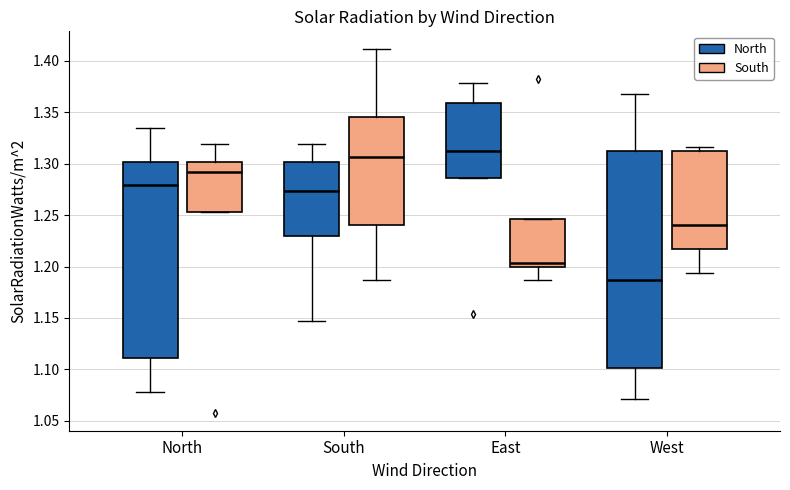

Reading left to right, transcribe this box plot: for each box, give where its median line is, the range the box spans, and where its two whiskers end, as read against the y-axis. The values are not printed on the chart, so give them approximately, as read against the axis.

North (North): median 1.280, box 1.110 to 1.300, whiskers 1.080 to 1.335
North (South): median 1.290, box 1.255 to 1.300, whiskers 1.255 to 1.320
South (North): median 1.275, box 1.230 to 1.300, whiskers 1.145 to 1.320
South (South): median 1.305, box 1.240 to 1.345, whiskers 1.185 to 1.410
East (North): median 1.310, box 1.285 to 1.360, whiskers 1.285 to 1.380
East (South): median 1.205, box 1.200 to 1.245, whiskers 1.185 to 1.245
West (North): median 1.185, box 1.100 to 1.310, whiskers 1.070 to 1.370
West (South): median 1.240, box 1.215 to 1.310, whiskers 1.195 to 1.315